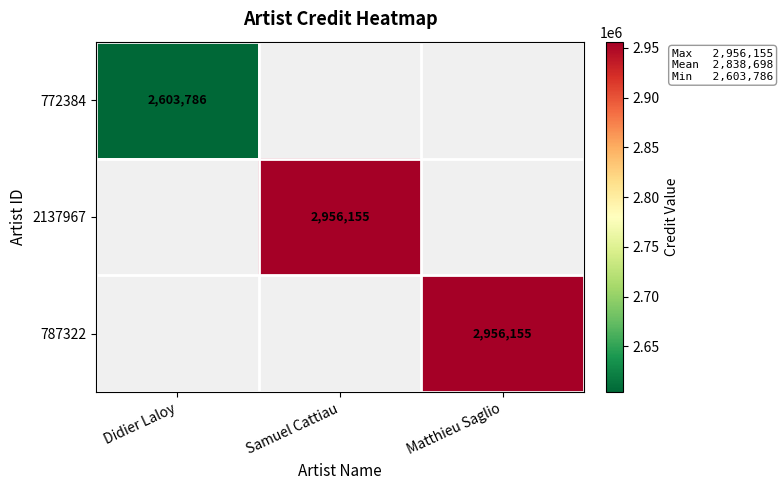

What is the maximum value shown in the chart?

2956155.0